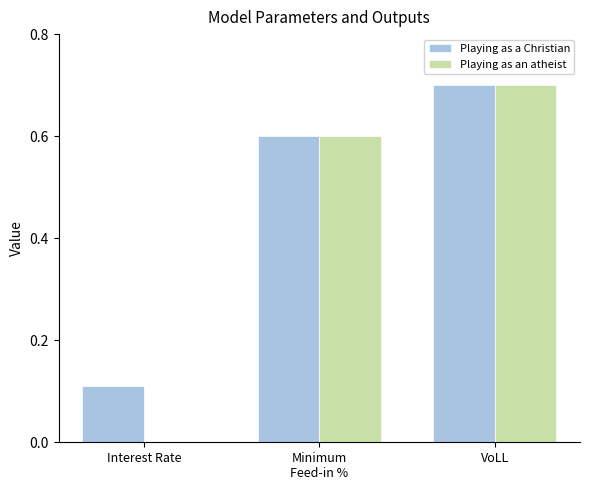

What is the sum of all Playing as a Christian values?

1.4